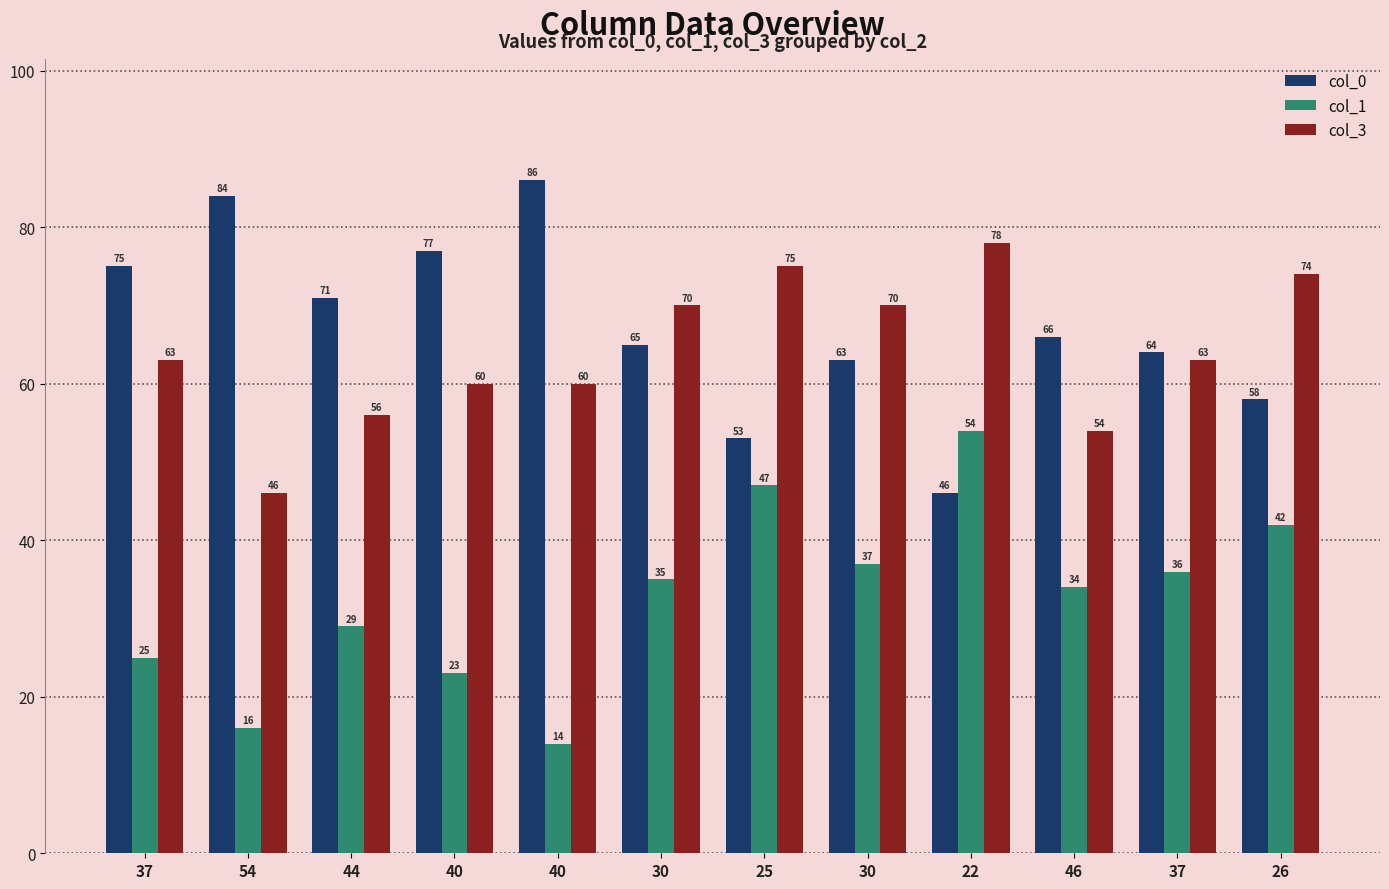

How many data points does each series have?

12